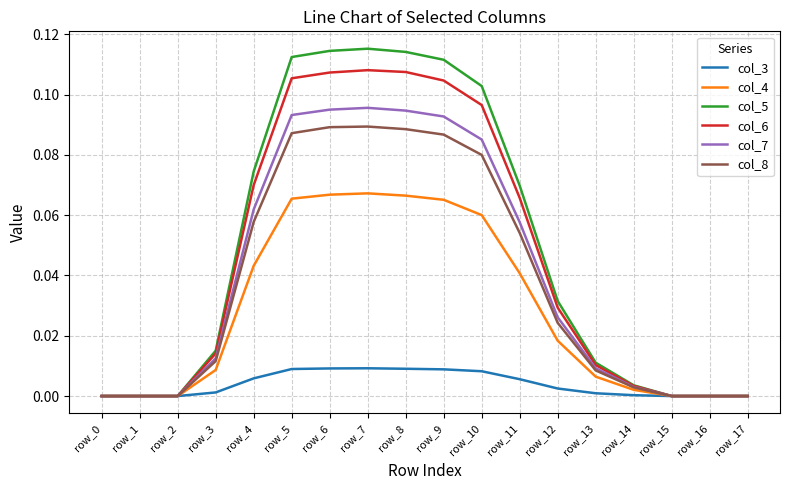

Rank the series by their maximum value, from highest to lowest.

col_5, col_6, col_7, col_8, col_4, col_3